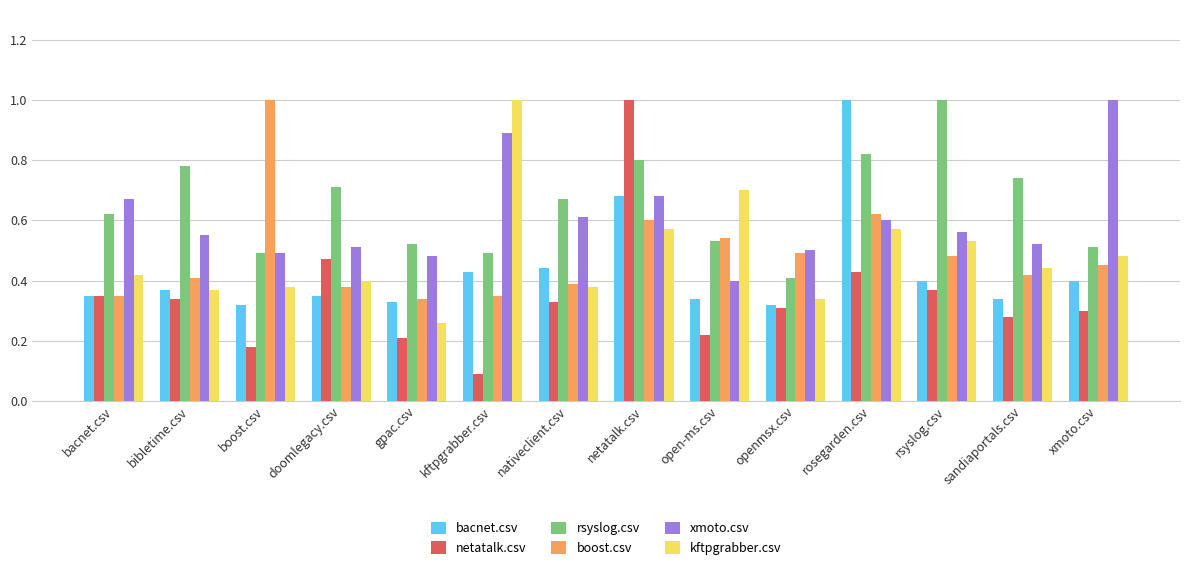

What are all the series names shown in the legend?

bacnet.csv, netatalk.csv, rsyslog.csv, boost.csv, xmoto.csv, kftpgrabber.csv